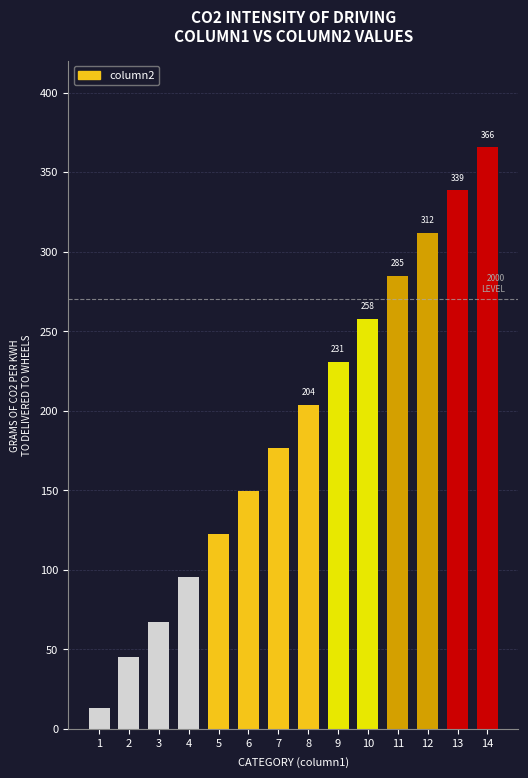

Where is the data nearest to the value 189?

7